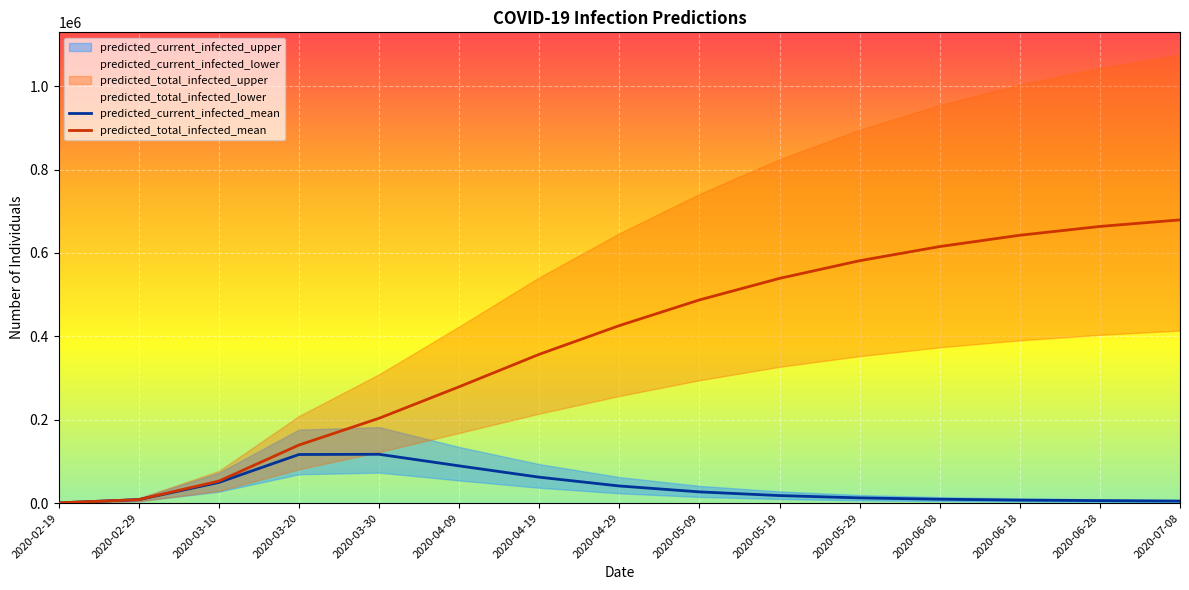

How many data points in predicted_current_infected_mean are less than 18023?

7